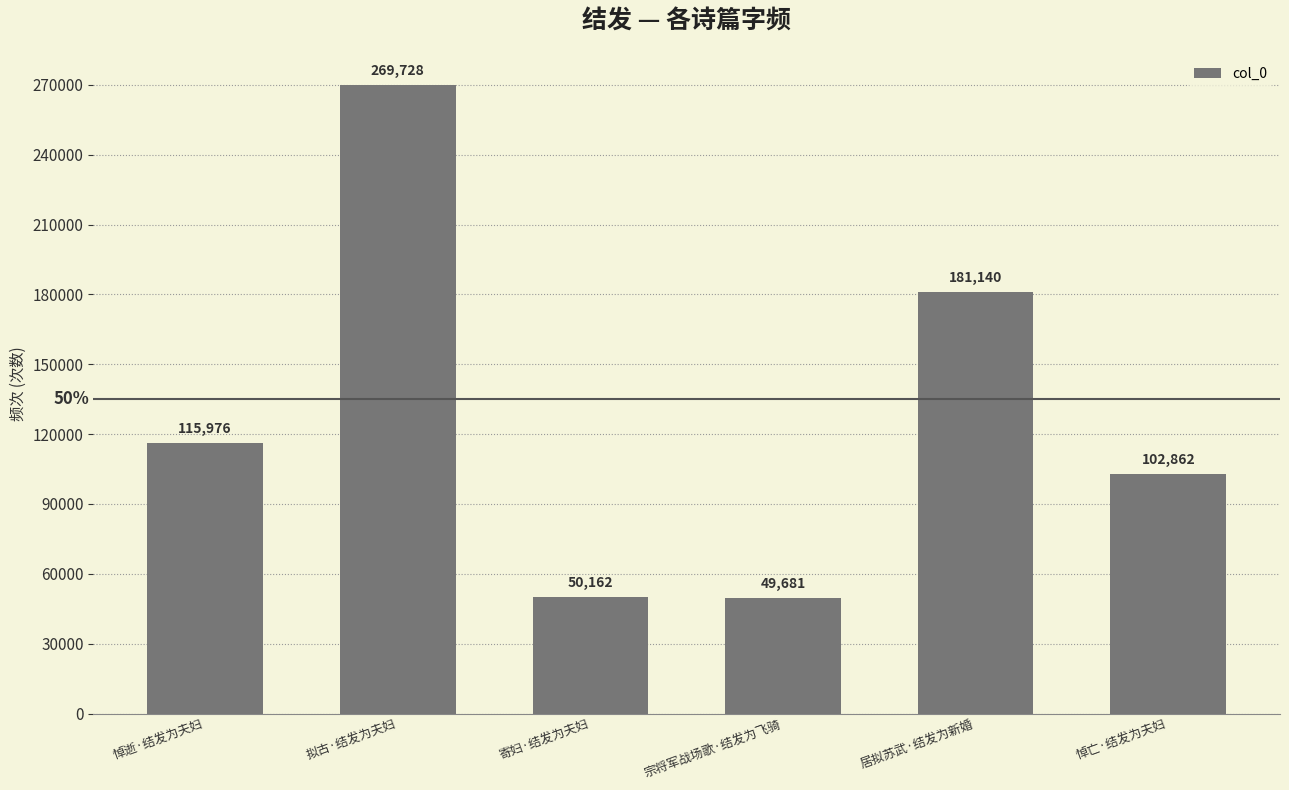

Which label corresponds to the smallest value in the chart?

宗将军战场歌·结发为飞骑